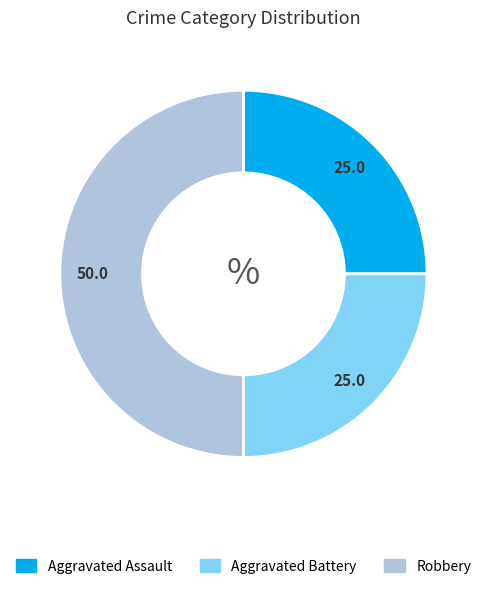

Count the number of slices in the pie.

3